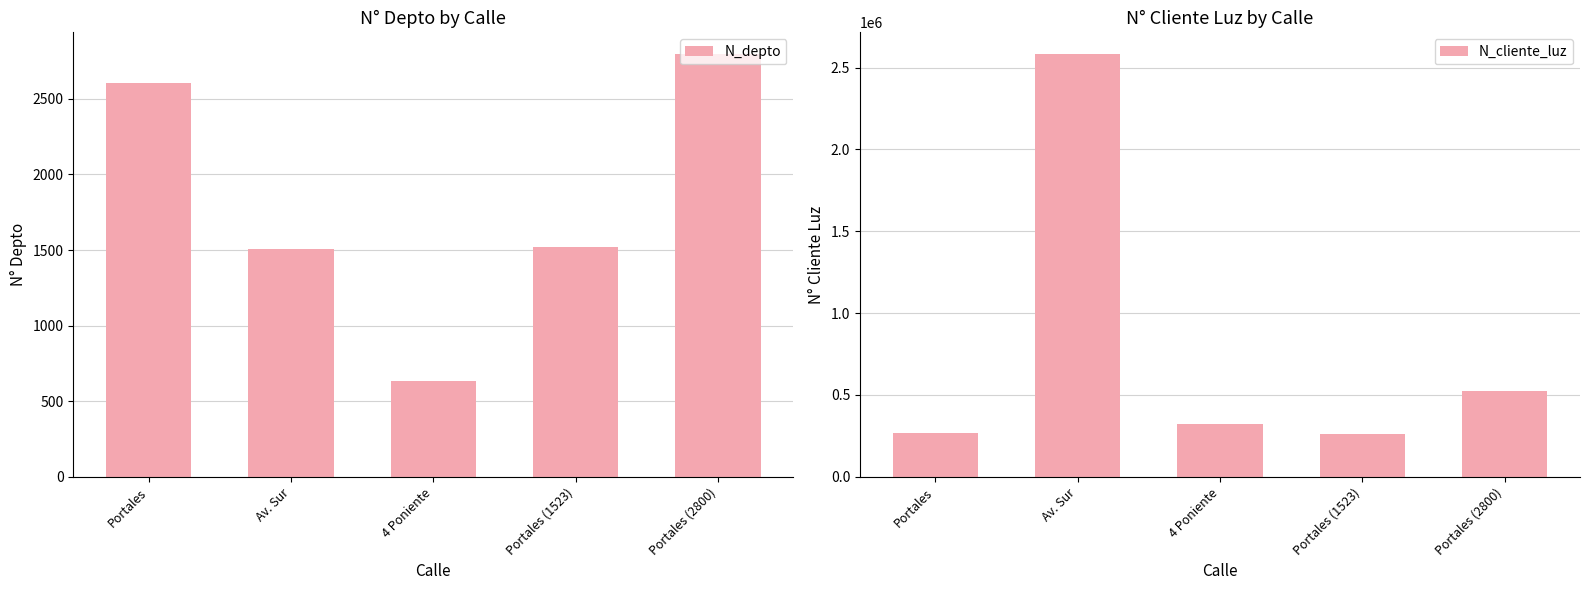

Which series has the largest total across all categories?

N_cliente_luz